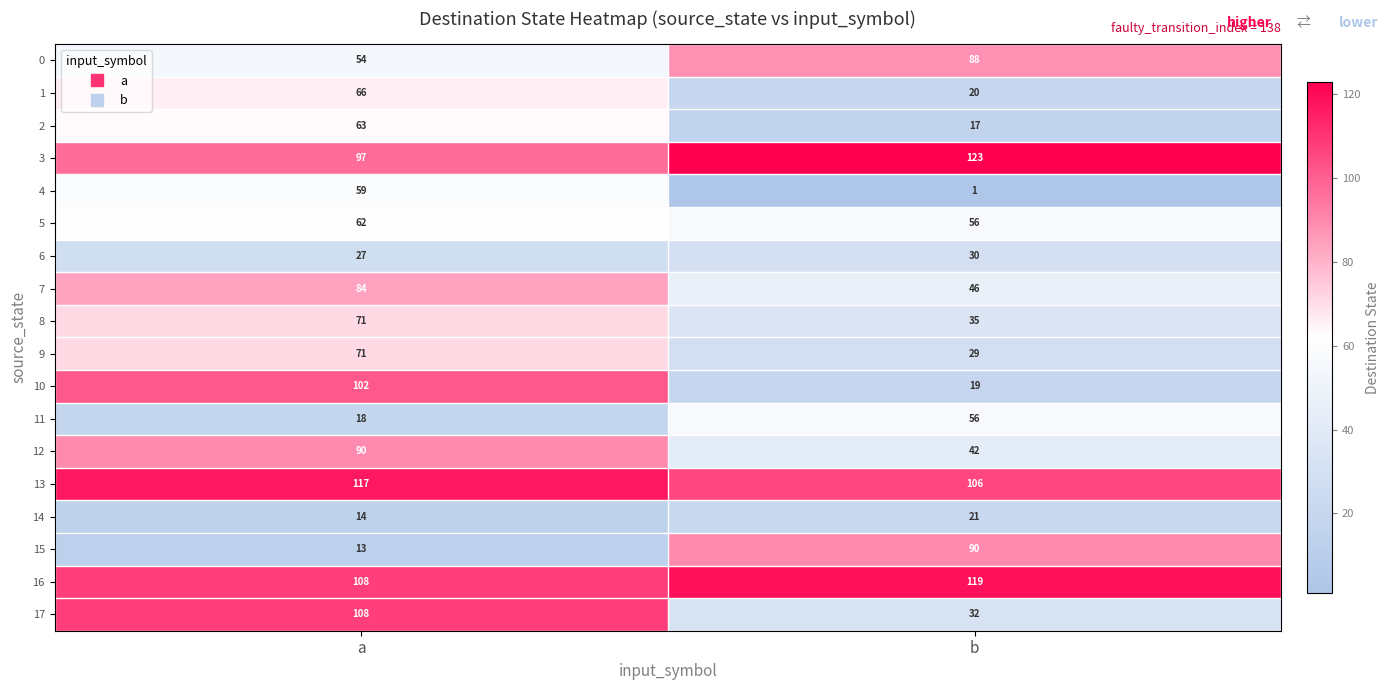

How many series are shown in this chart?

18